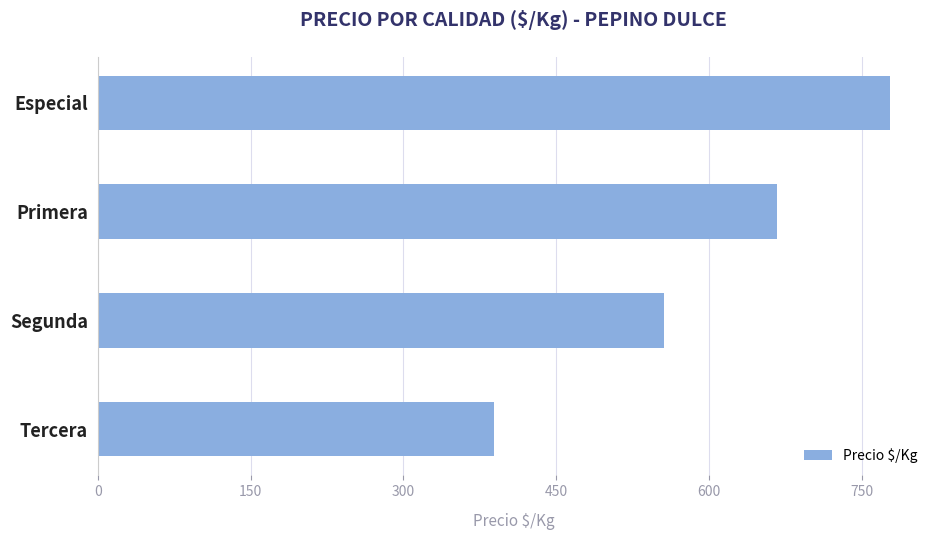

Are the bars grouped side by side (vs. stacked)?

No